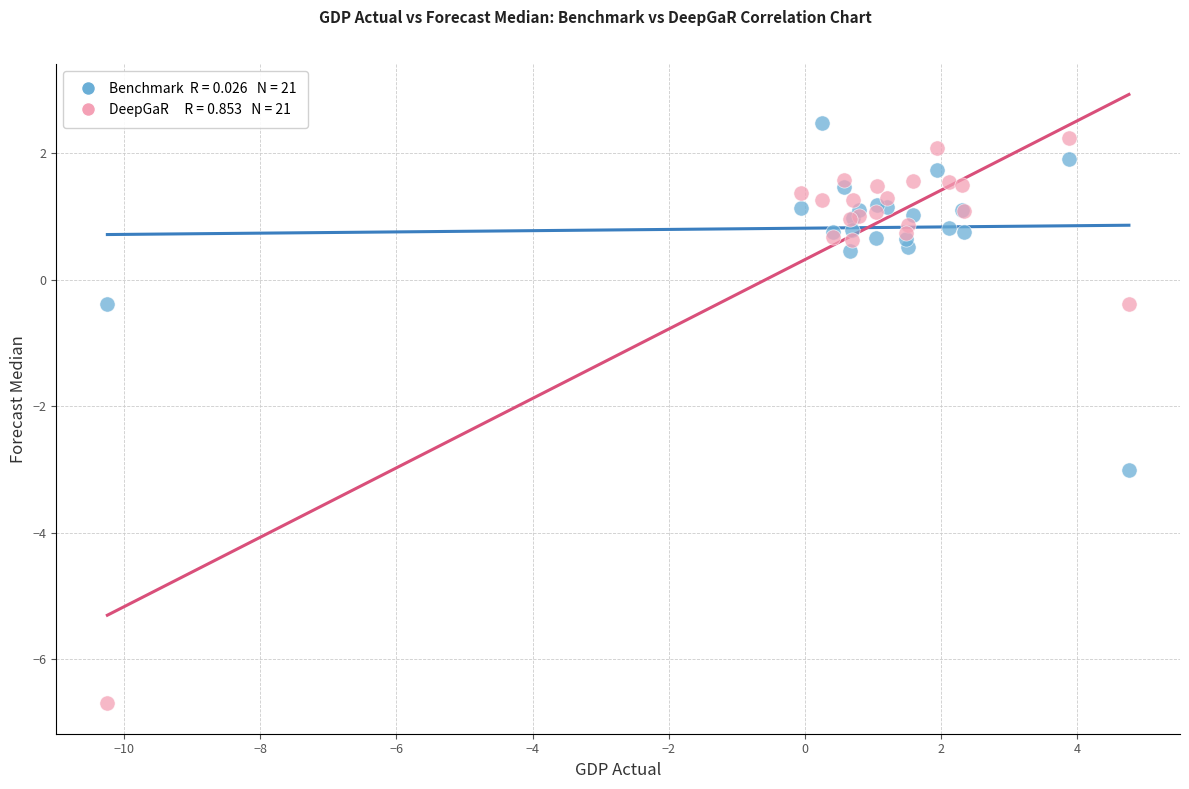

Across all series, what Y value is closest to -2?

-3.0